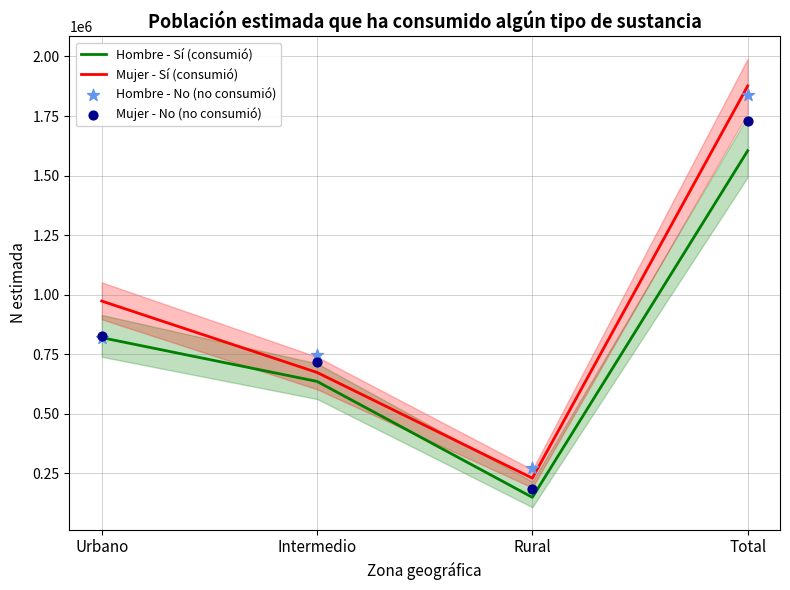

At which category is the sum across all series the highest?

Total